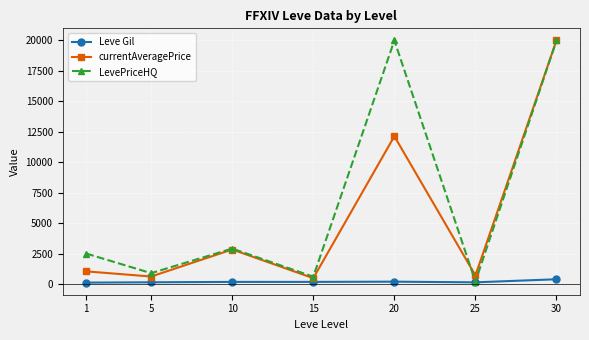

How many interior local peaks does the currentAveragePrice series have?

2